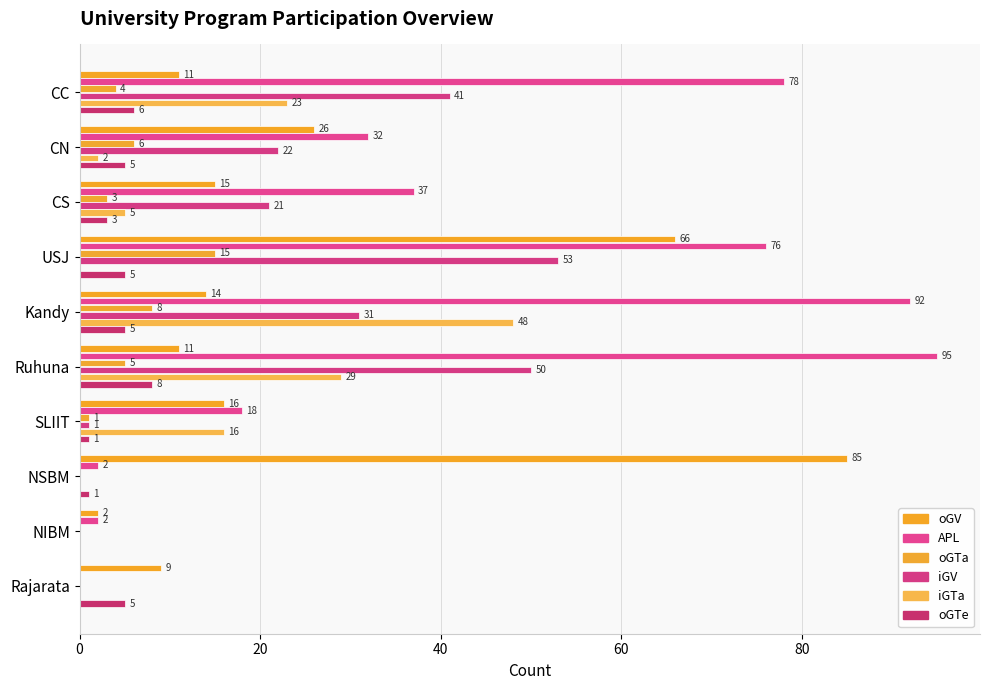

At how many categories does at least one series exceed 51?

5